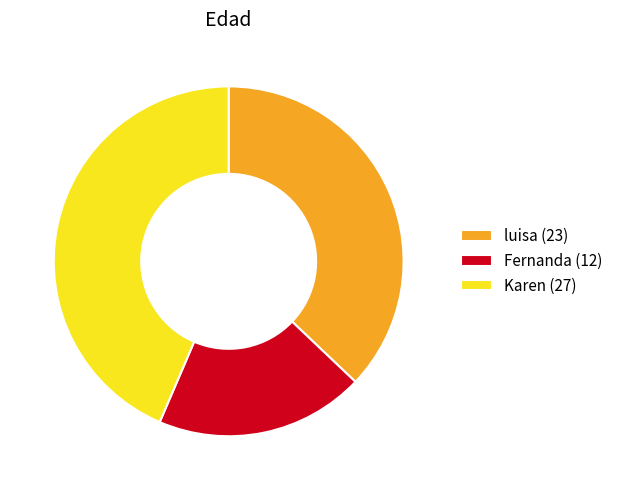

Does luisa (23) account for over 50% of the chart?

No